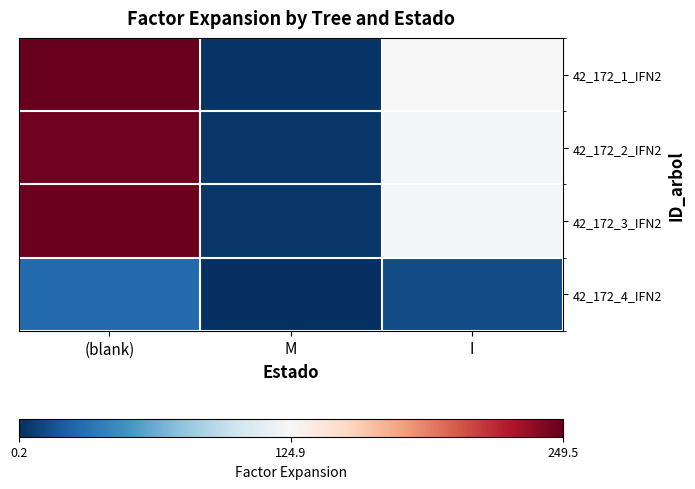

What is the greatest value displayed?

249.5